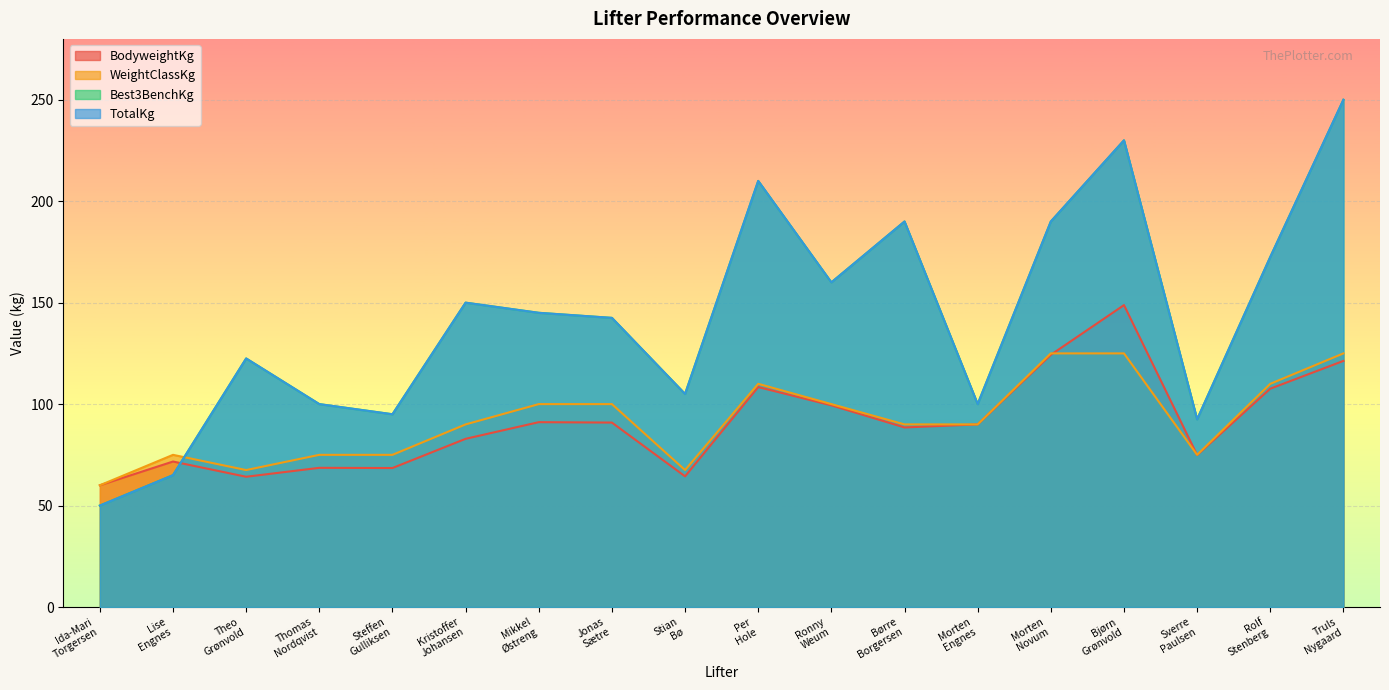

Which has a higher value, Sverre
Paulsen or Lise
Engnes?

Sverre
Paulsen